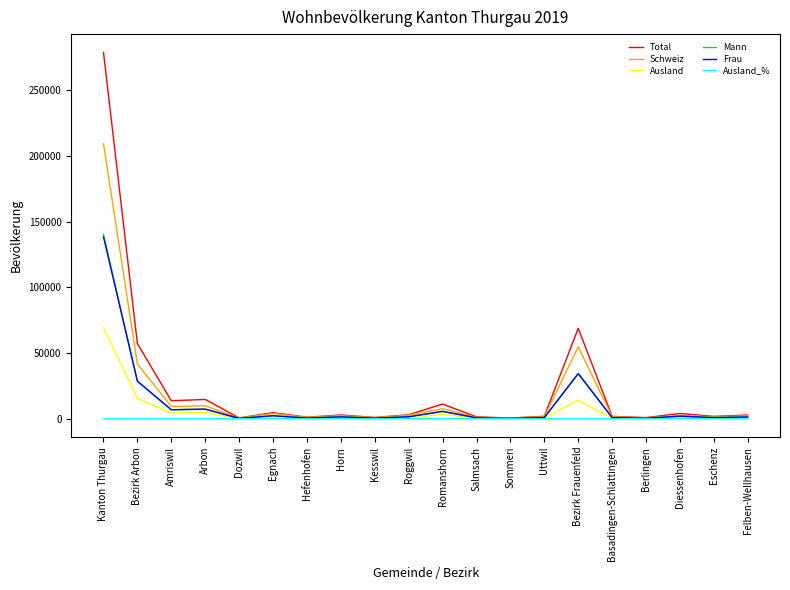

At which category is the sum across all series the highest?

Kanton Thurgau